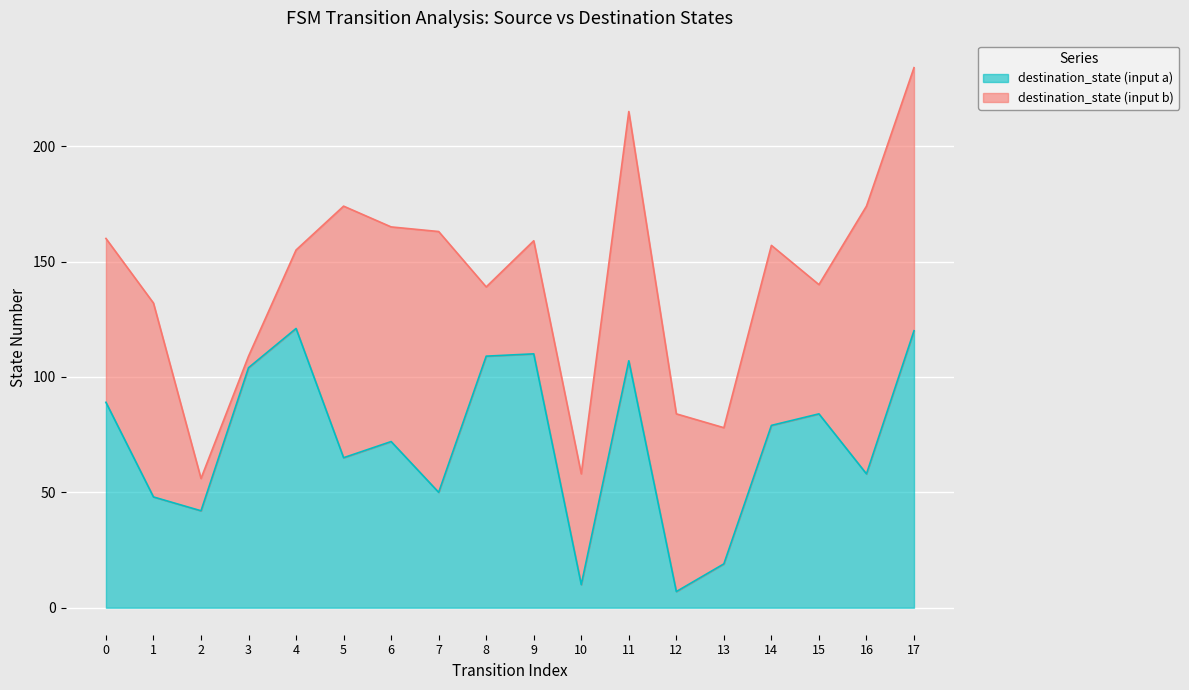

True or false: destination_state (input a) has a value of 7 at 12.

True